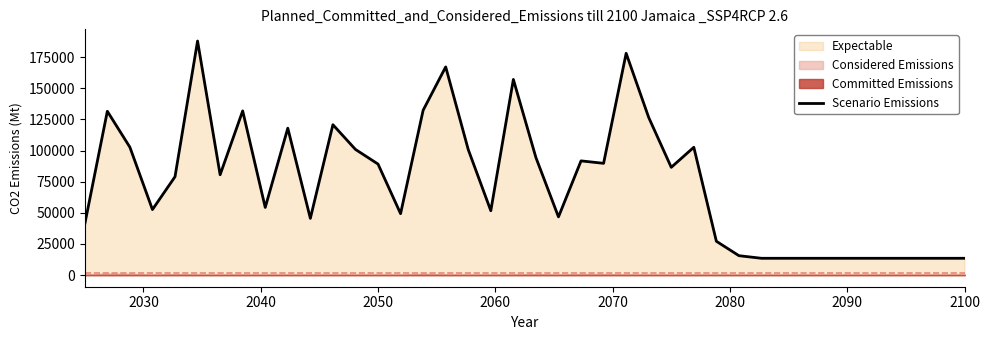

The value of Scenario Emissions at 2050 is 89119. True or false?

True